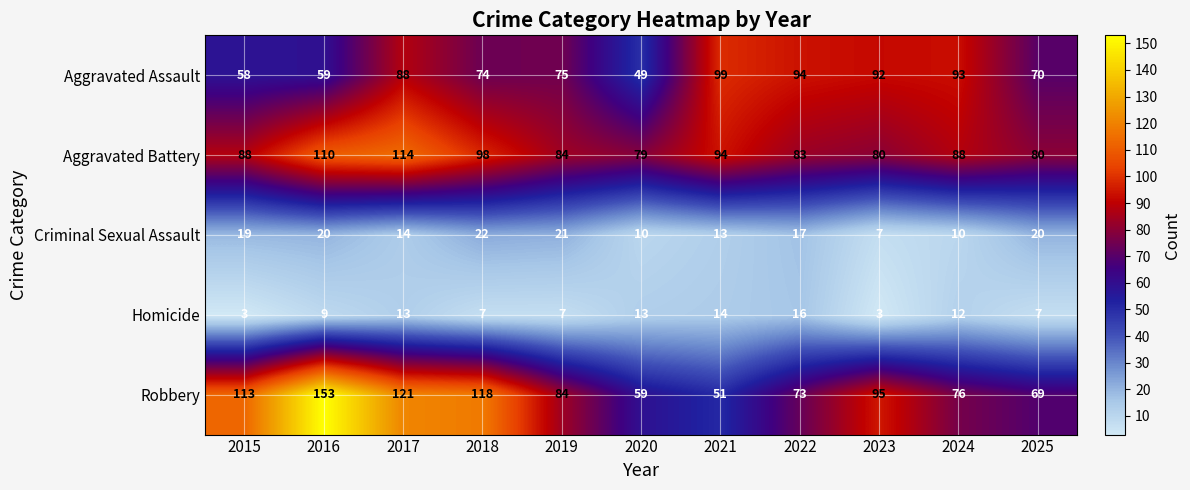

List the series in order of their peak value, lowest first.

Homicide, Criminal Sexual Assault, Aggravated Assault, Aggravated Battery, Robbery